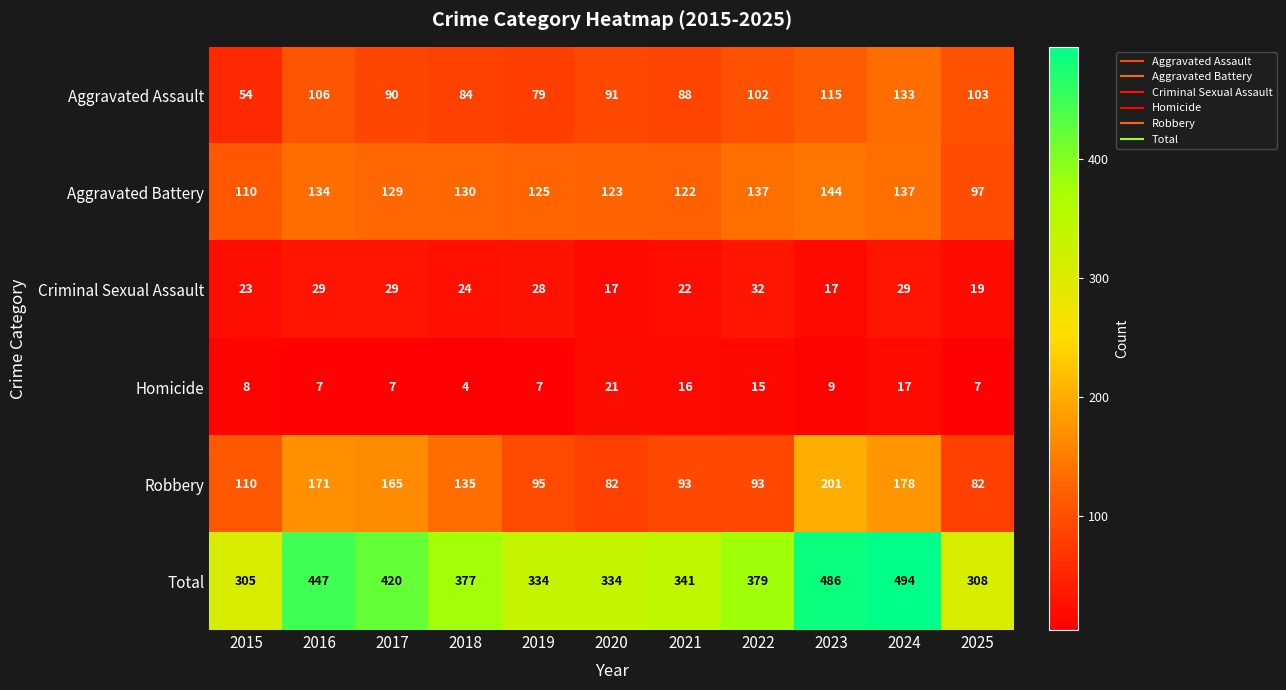

At which label does Total first exceed 377?

2016